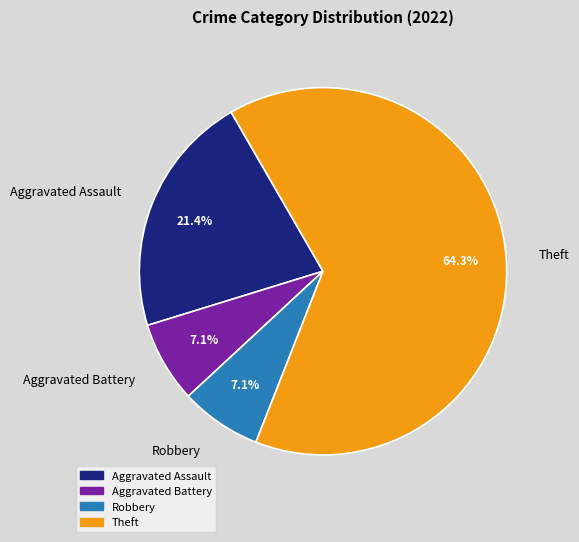

Combined, do Robbery and Theft account for over 50%?

Yes